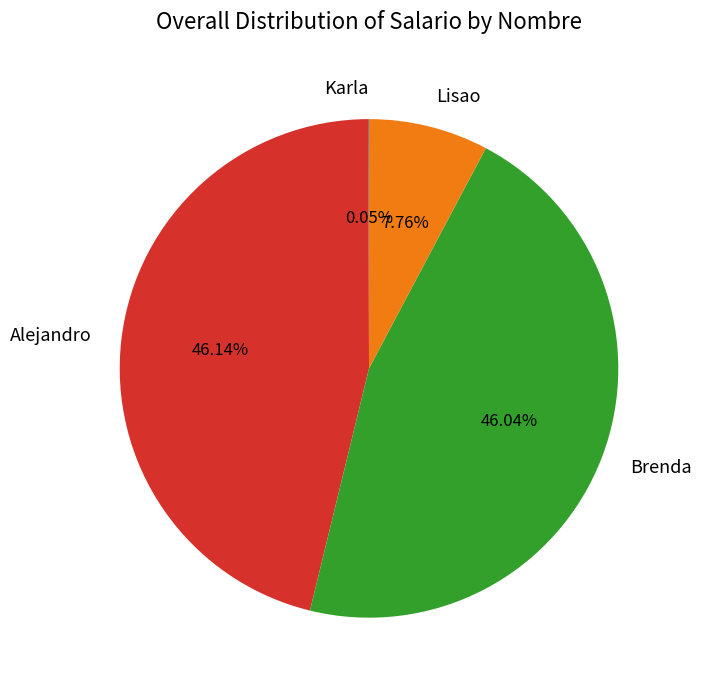

Does any single category account for the majority?

No